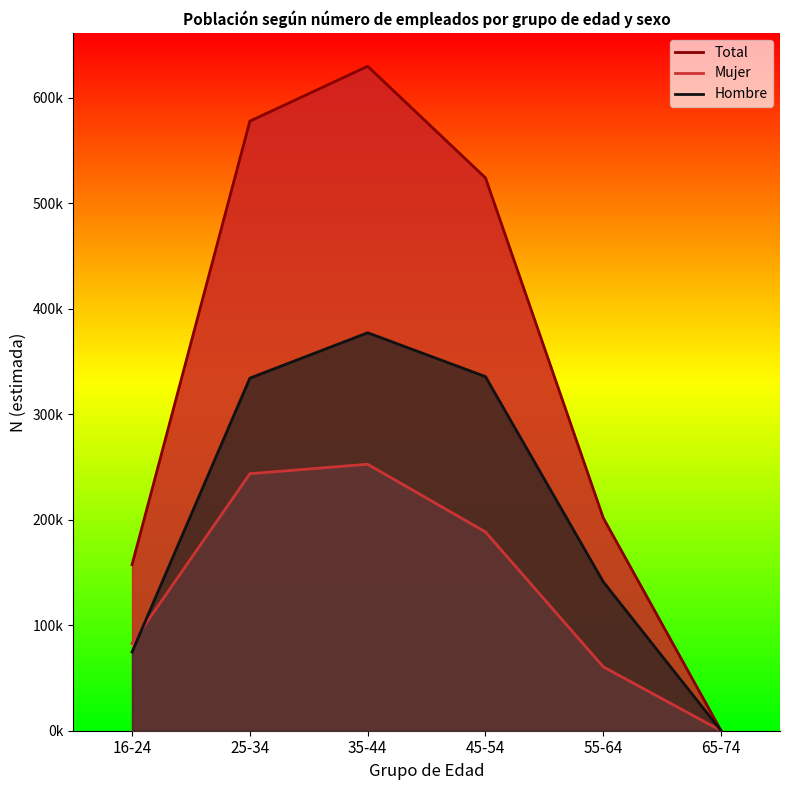

Reading right to left, what are all the values shown in this chart?

Hombre: 65-74=0	55-64=141063	45-54=335556	35-44=377108	25-34=334092	16-24=74593
Mujer: 65-74=0	55-64=60538	45-54=188331	35-44=252506	25-34=243518	16-24=82773
Total: 65-74=0	55-64=201601	45-54=523887	35-44=629615	25-34=577610	16-24=157366